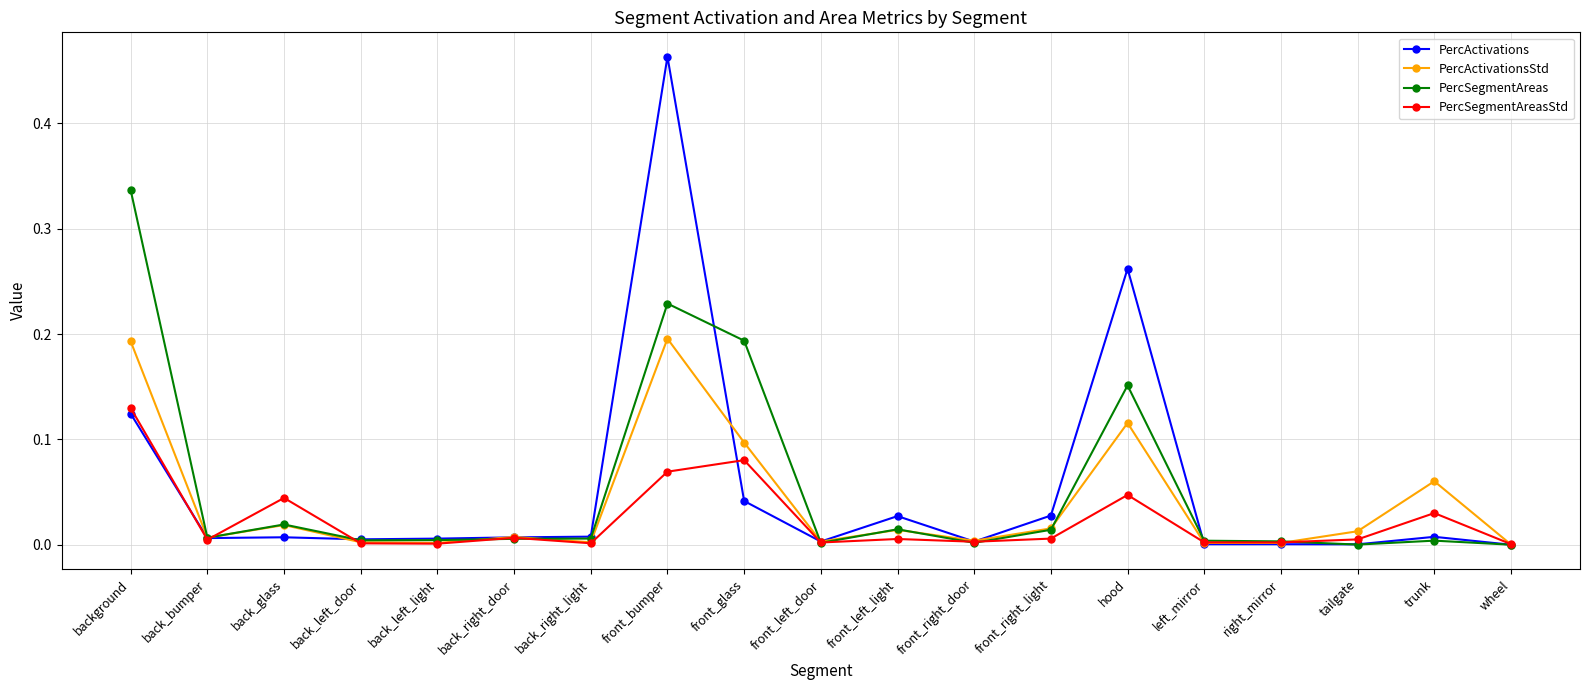

What position from the left is back_right_light?

7